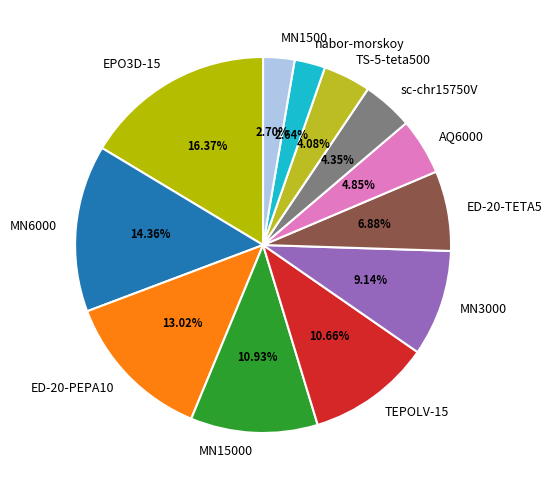

What is the ratio of the value at MN3000 to the value at nabor-morskoy?

3.5